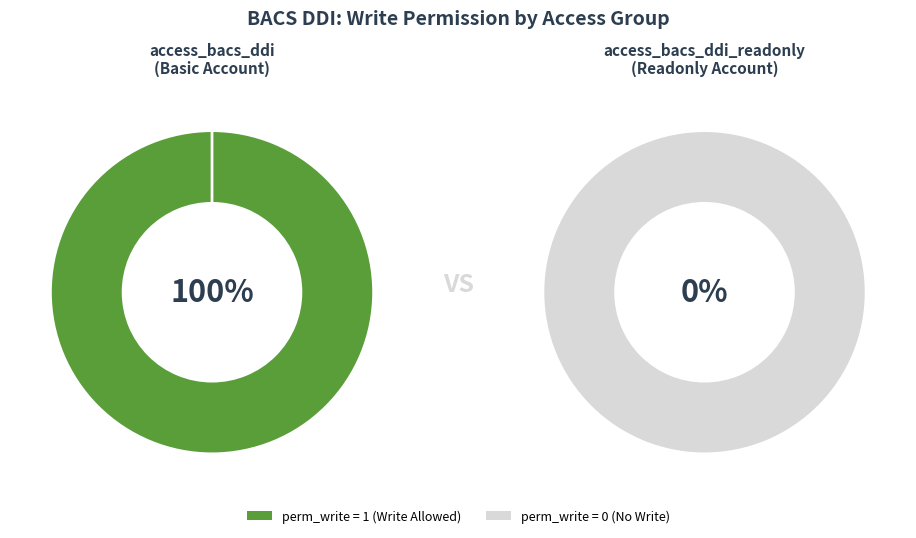

Between access_bacs_ddi and access_bacs_ddi_readonly, which is larger?

access_bacs_ddi